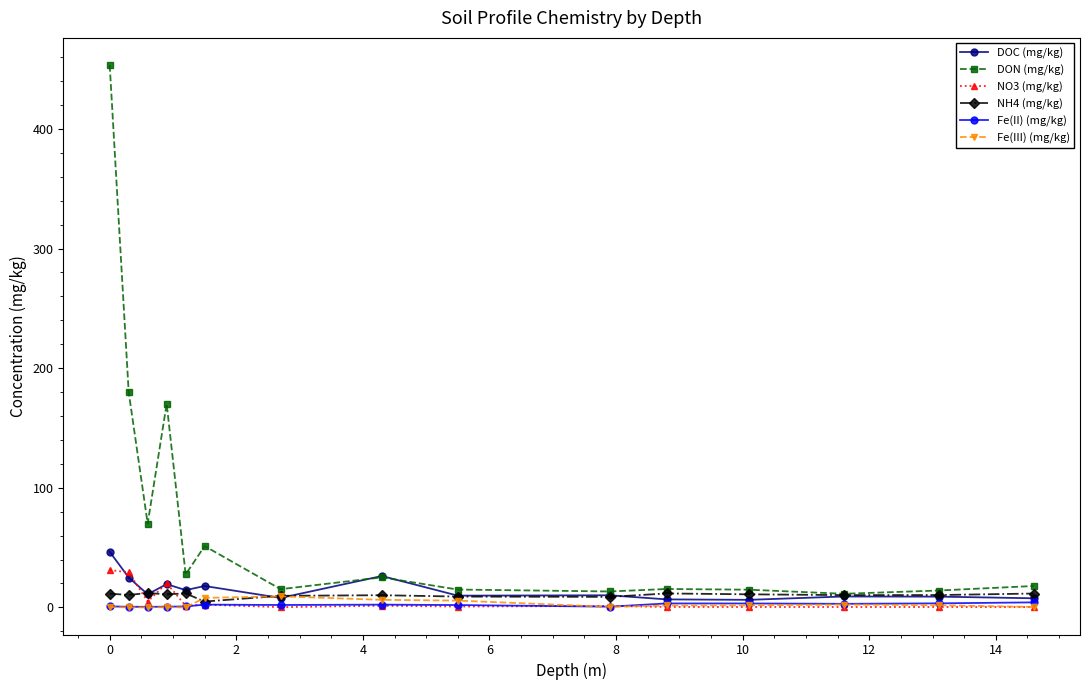

What is the highest value of the NO3 (mg/kg) series?

31.2